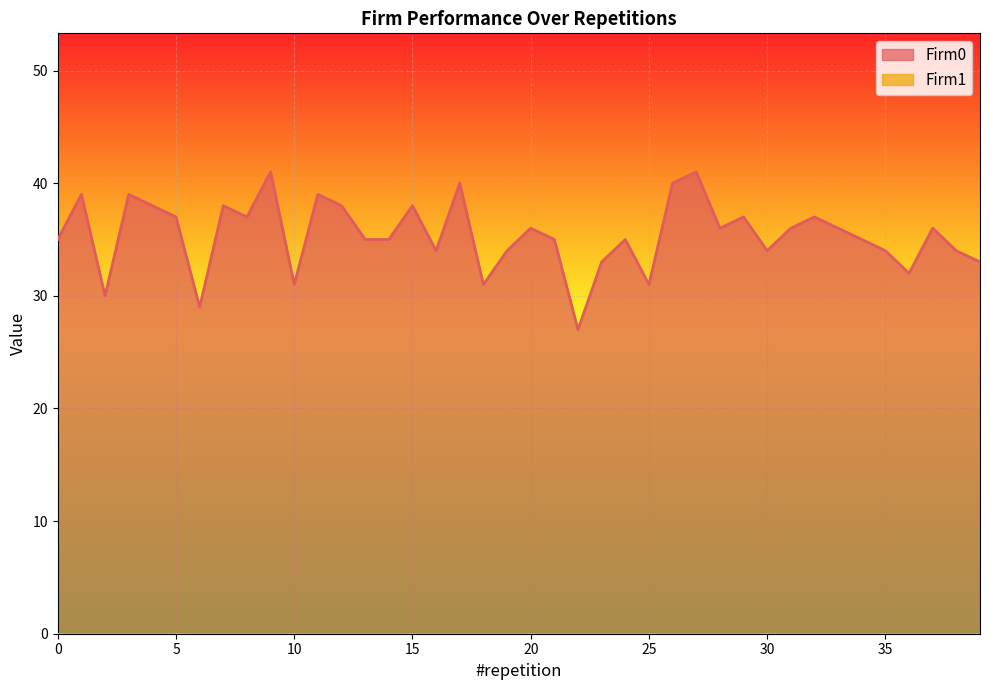

What is the ratio of the value at 9 to the value at 14?

1.2